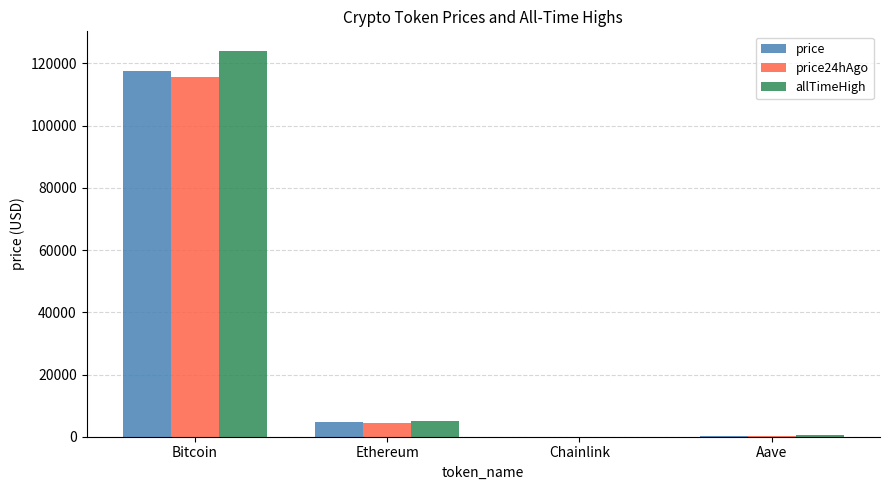

Which category has the highest value across all series?

Bitcoin